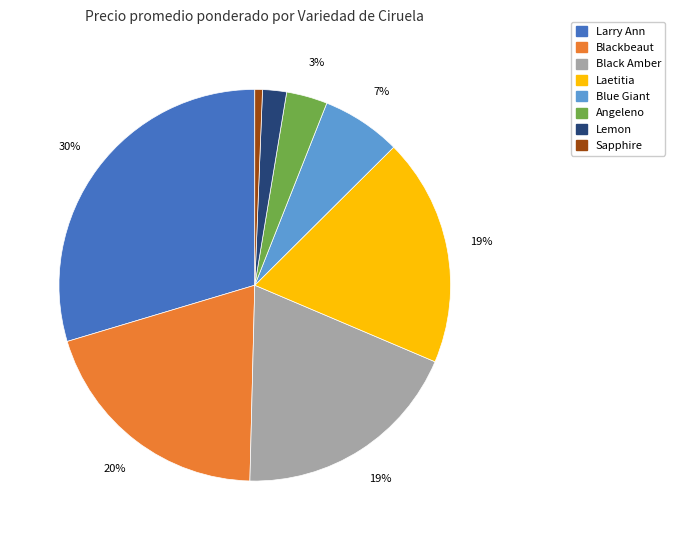

To the nearest percent, what is the difference between the largest and smallest slice percentages?

29%